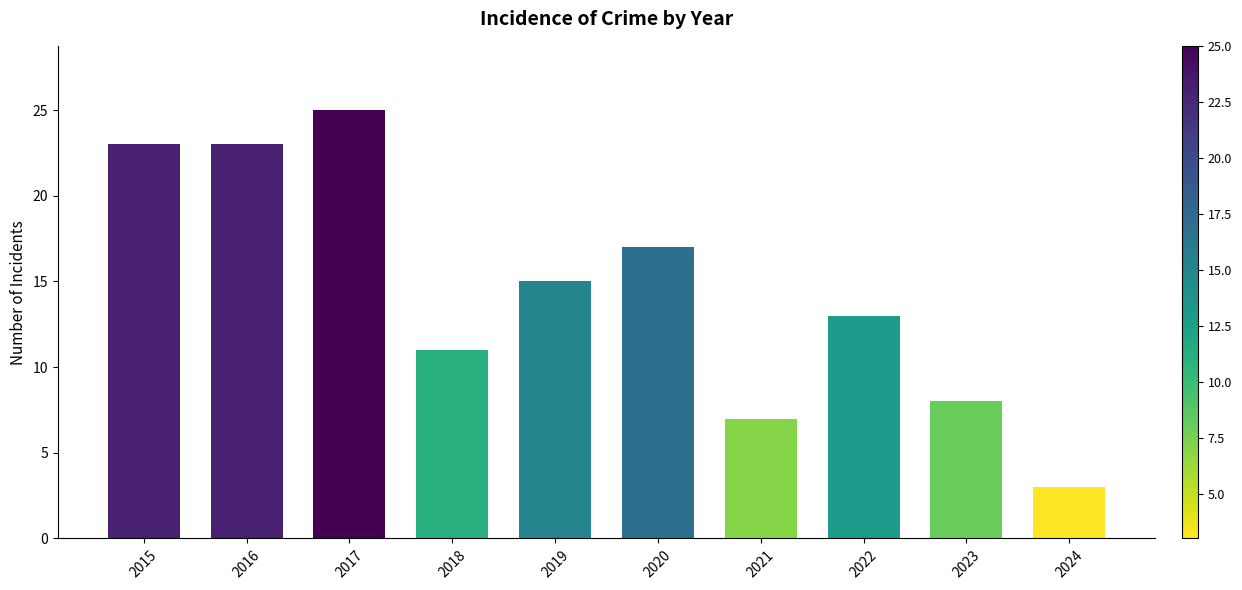

True or false: the data shows 23 at 2016.

True